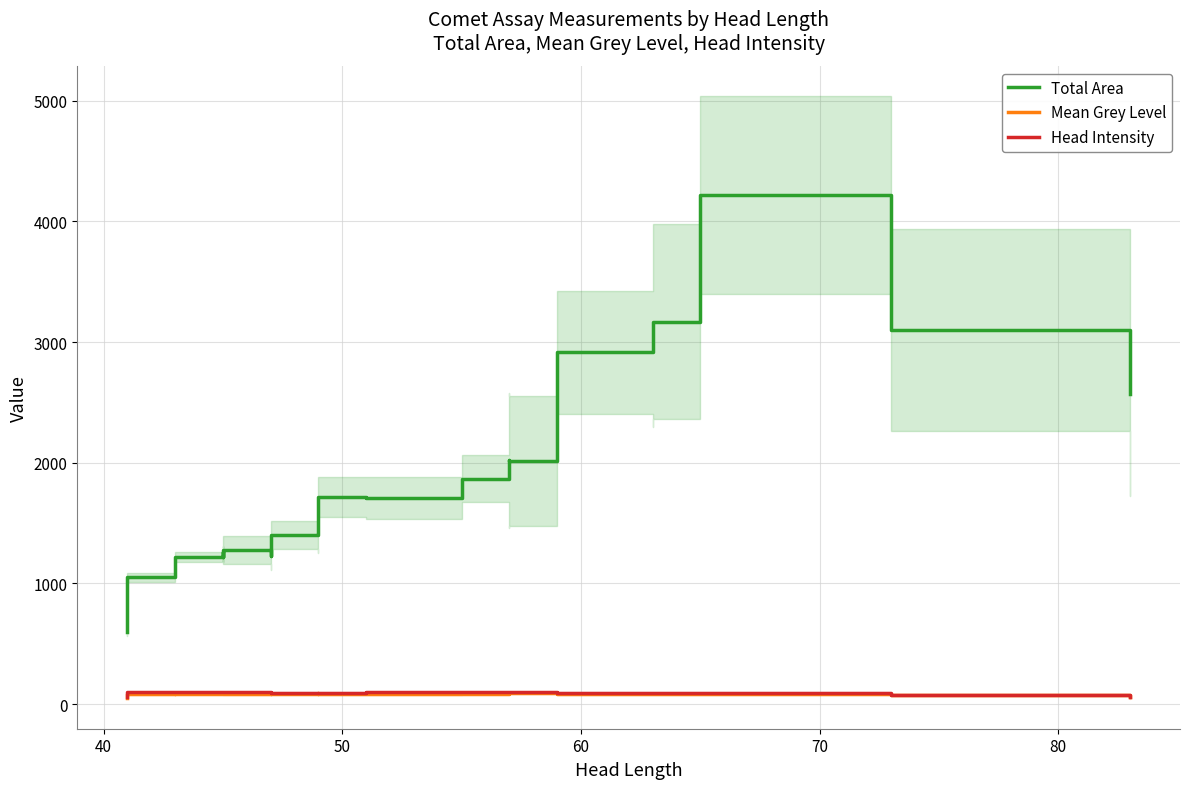

True or false: Total Area and Mean Grey Level intersect in this chart.

False